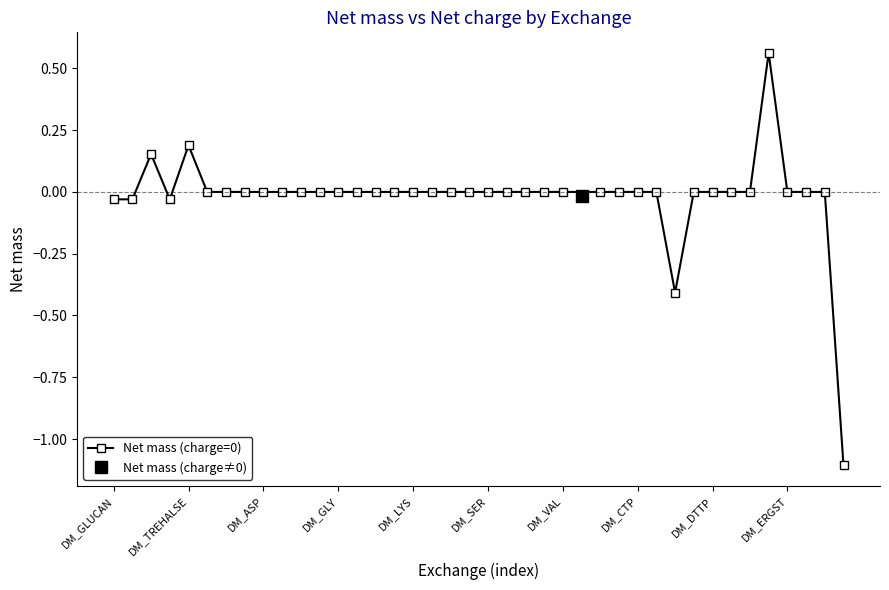

How many values exceed 0?

3